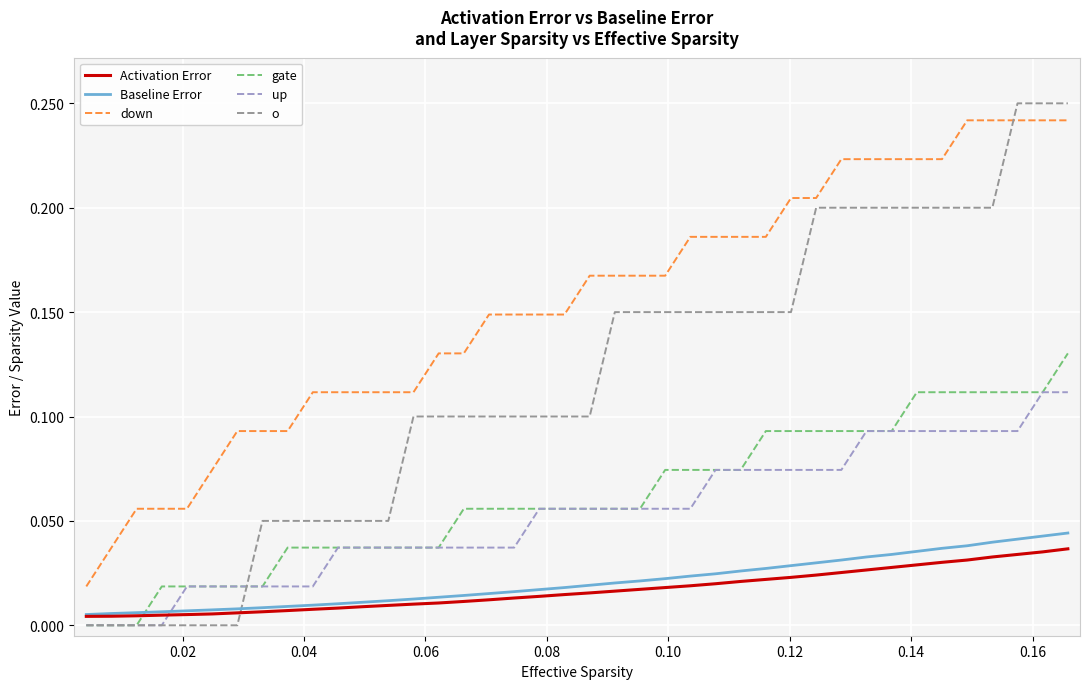

Which series has the largest range (max minus min)?

o